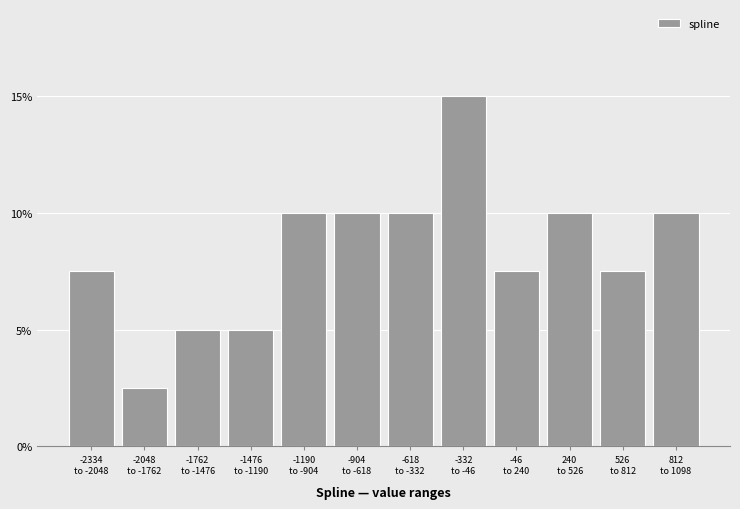

Reading left to right, list all the values displayed in this chart.

7.5	2.5	5.0	5.0	10.0	10.0	10.0	15.0	7.5	10.0	7.5	10.0